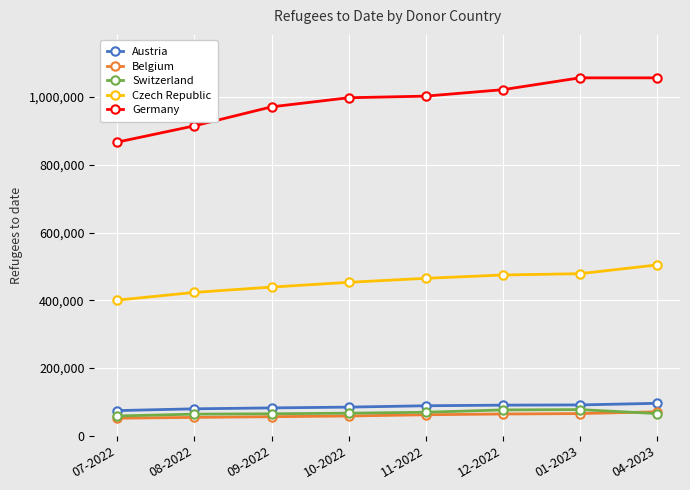

What is the maximum value for Czech Republic?

504352